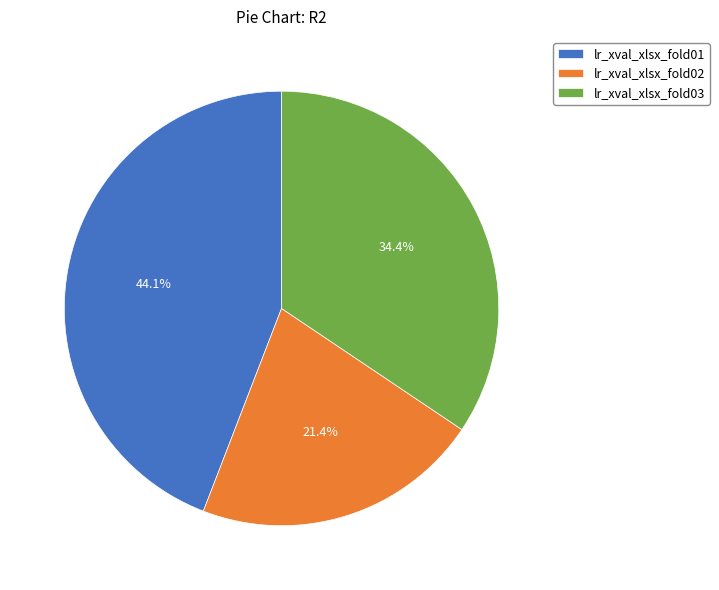

Which category has the biggest portion of the pie?

lr_xval_xlsx_fold01